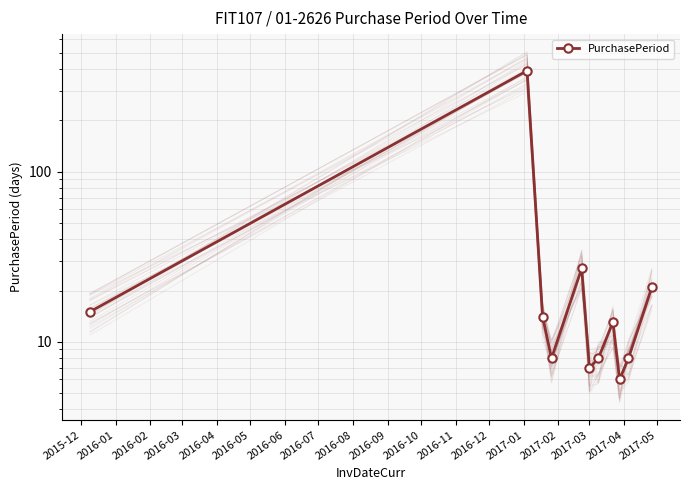

True or false: the data shows 24 at 2016-02.

False